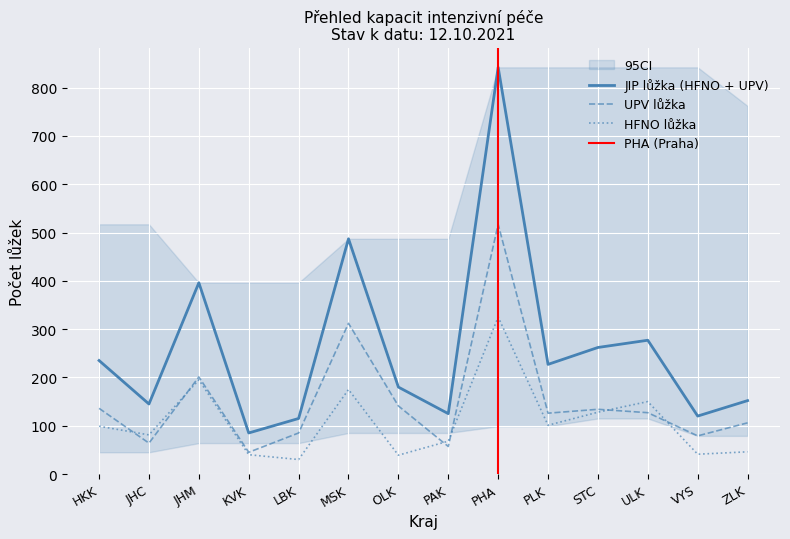

What value does the JIP lůžka (celkem) series have at ZLK?

152